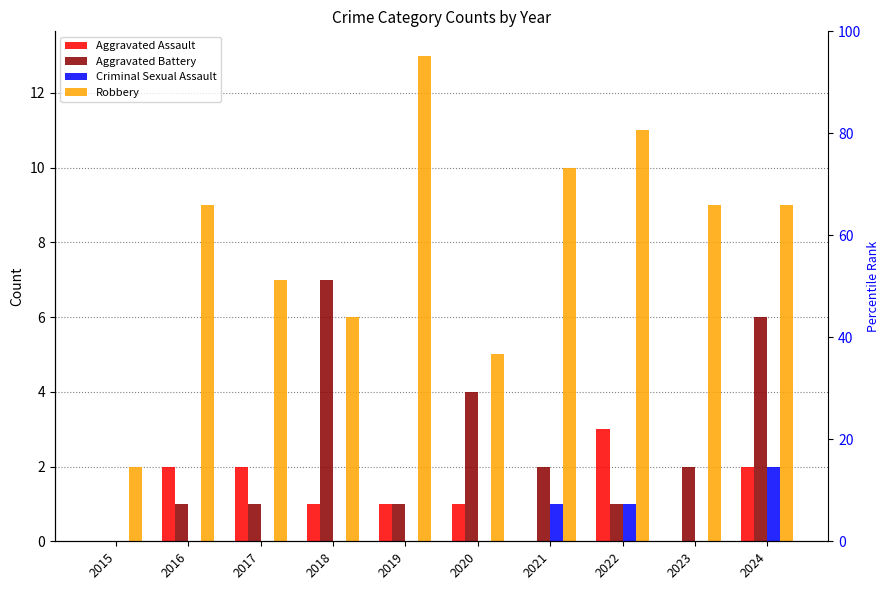

What is the maximum value for Aggravated Battery?

7